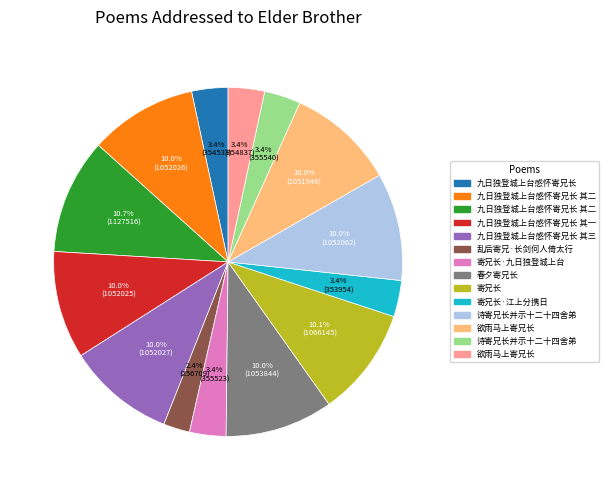

Is there a majority slice in this chart?

No